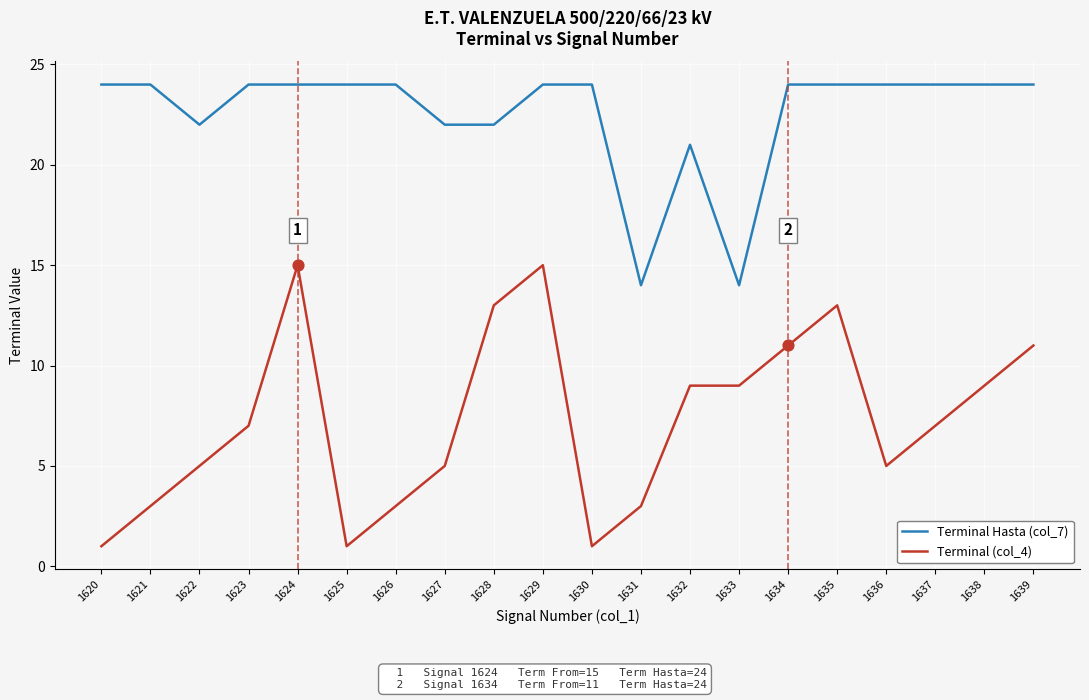

Which series has the widest spread of values?

Terminal (col_4)